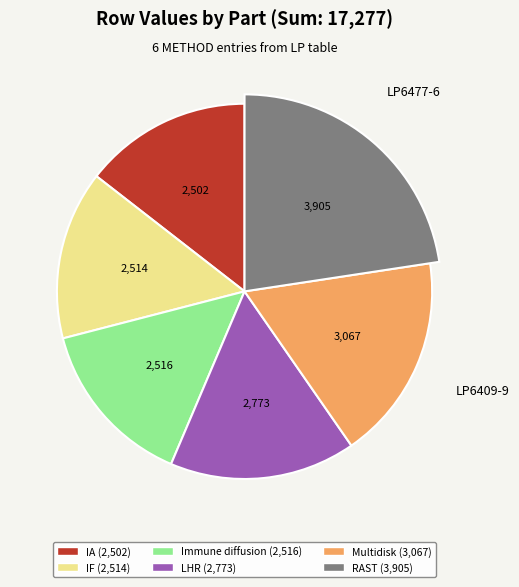

Which slice is the largest?

LP6477-6